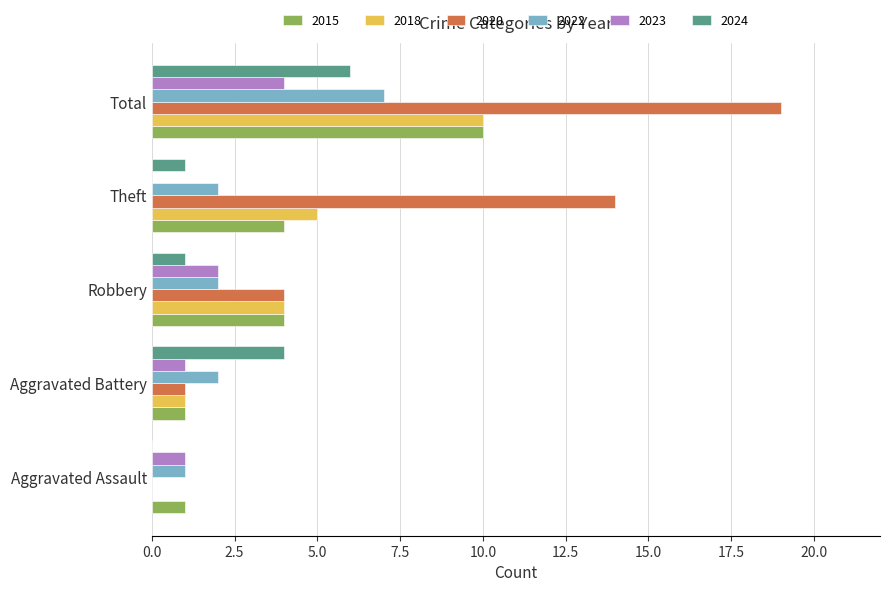

What are all the series names shown in the legend?

2015, 2018, 2020, 2022, 2023, 2024